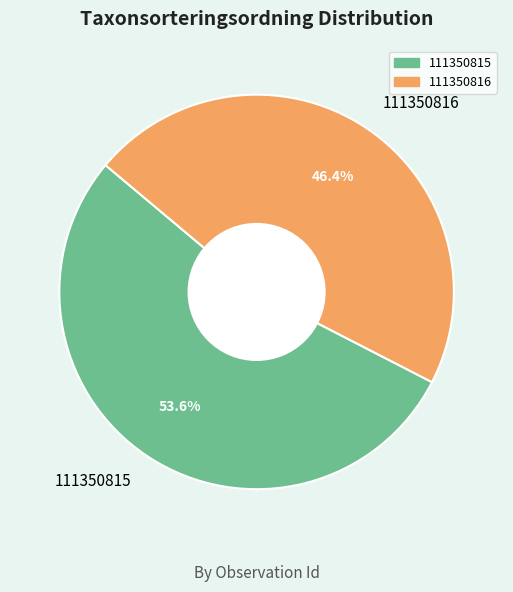

To the nearest percent, what is the difference between the largest and smallest slice percentages?

7%